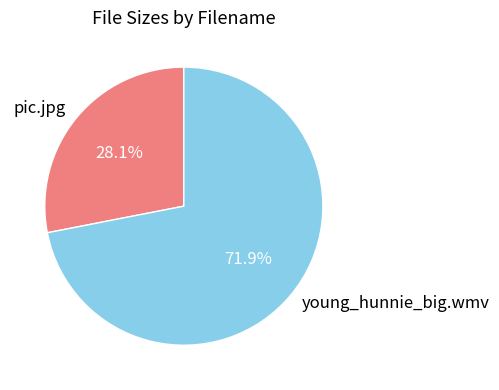

What percentage is the pic.jpg slice, to the nearest percent?

28%